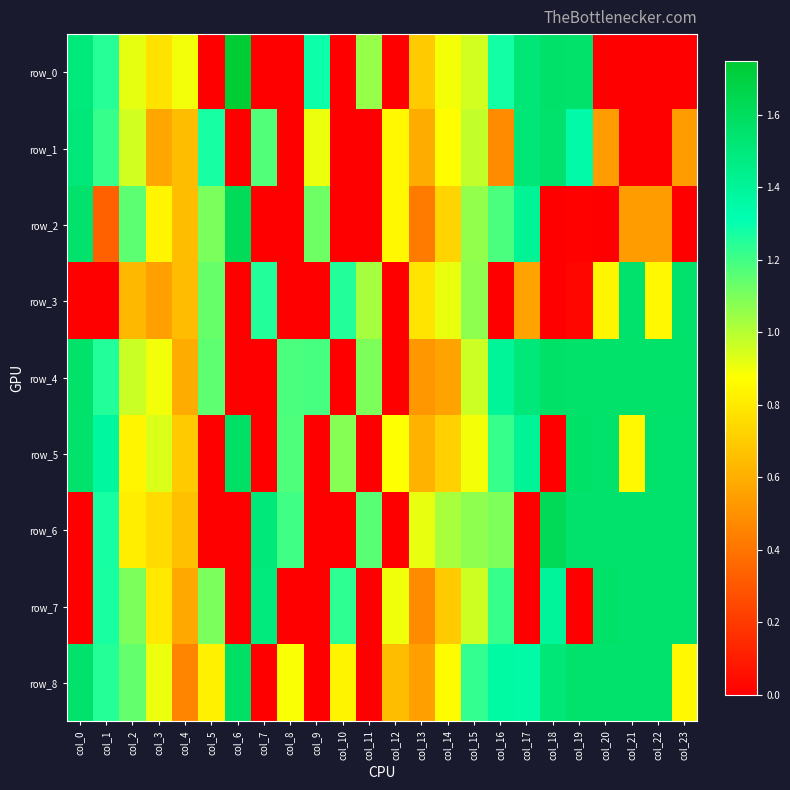

At which label is row_7 closest to 0?

col_6